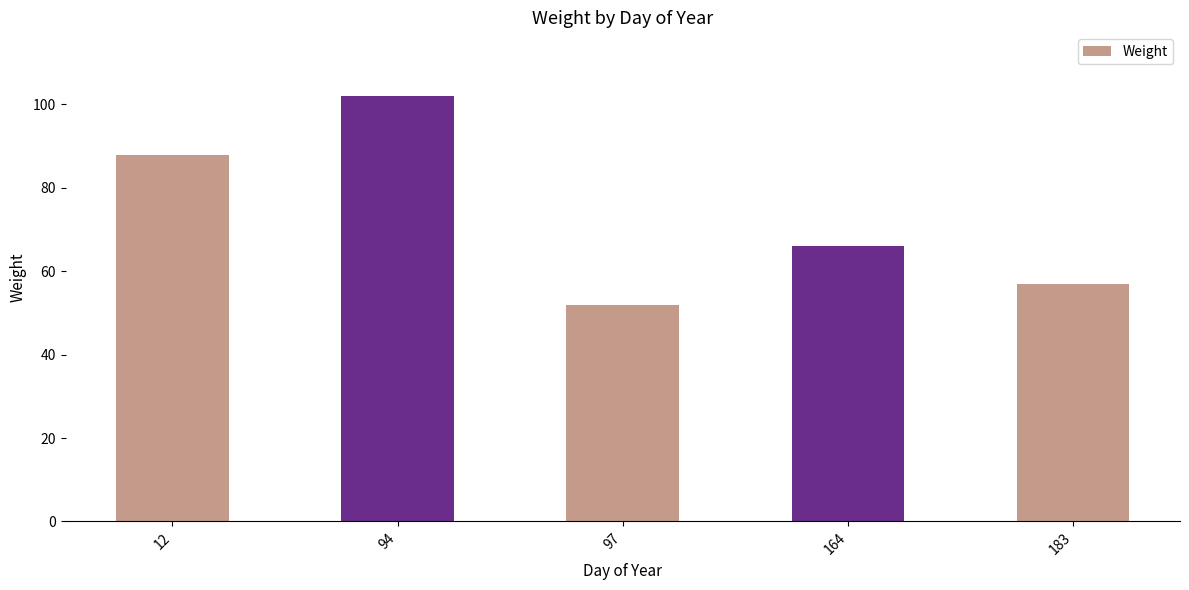

True or false: the data shows 102 at 94.

True